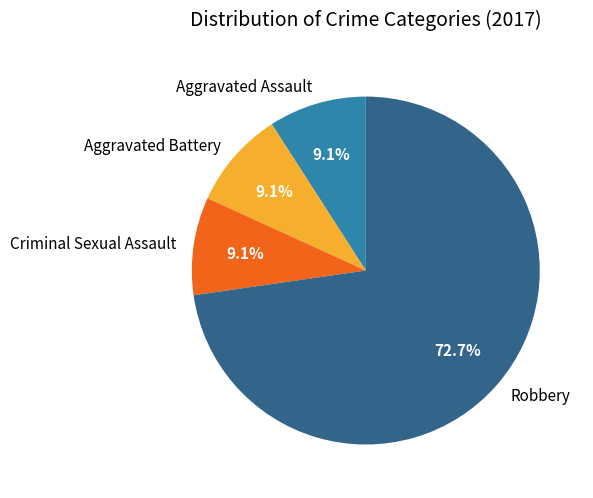

Which category has the biggest portion of the pie?

Robbery